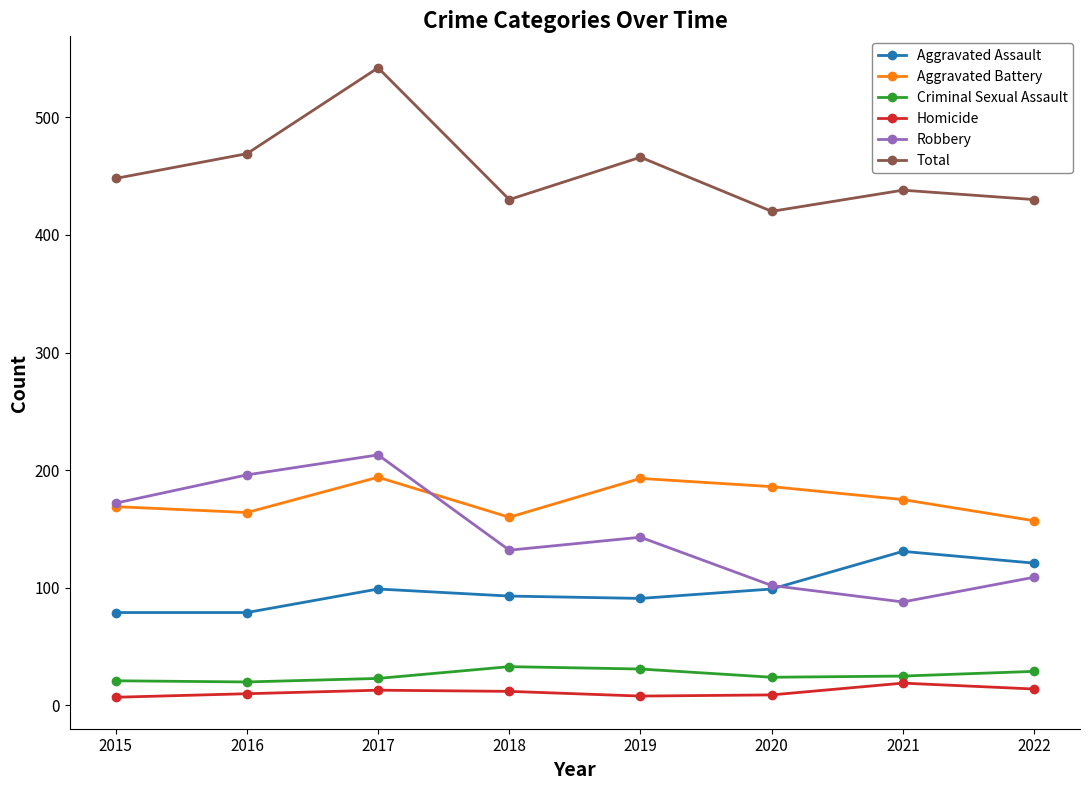

What is the highest value of the Aggravated Assault series?

131